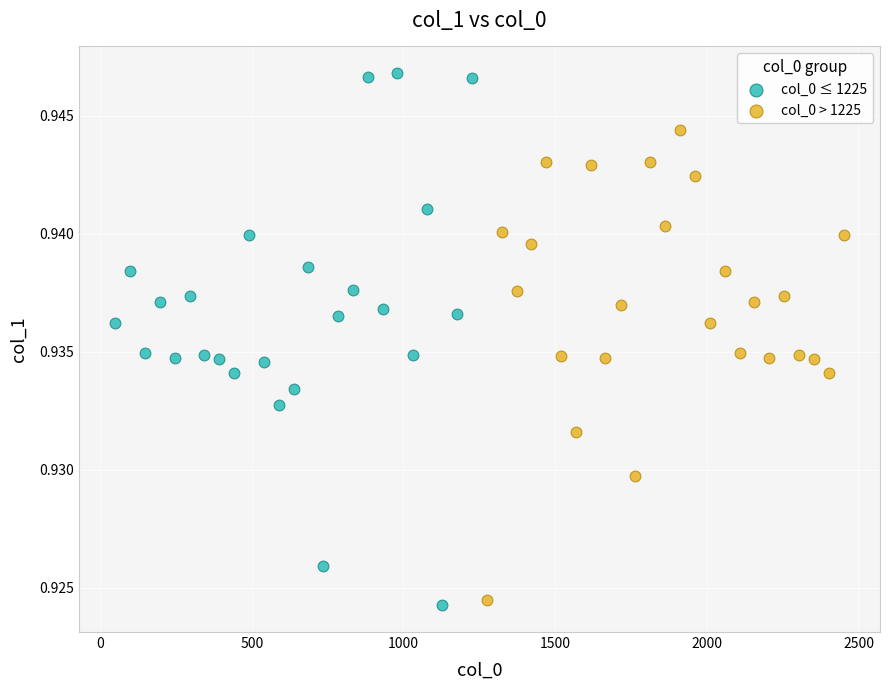

Which series reaches the maximum Y coordinate?

col_0 ≤ 1225